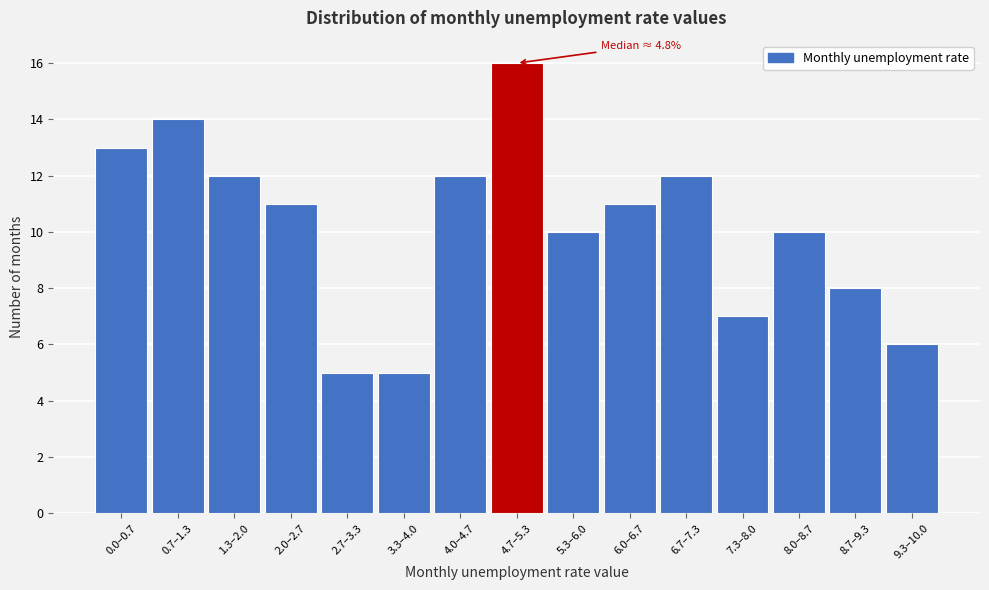

Reading right to left, transcribe all the data shown in this chart.

6	8	10	7	12	11	10	16	12	5	5	11	12	14	13